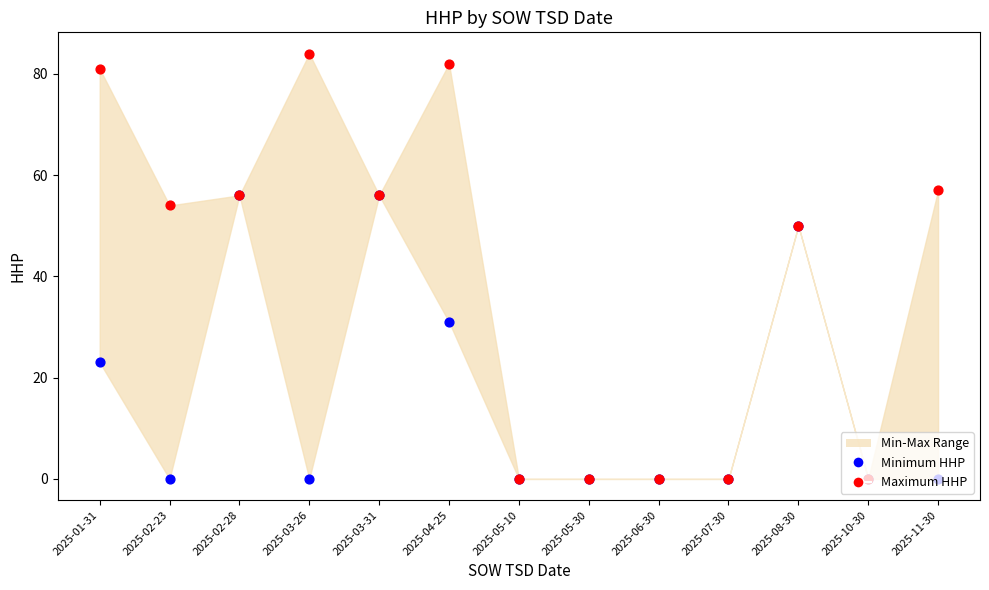

Is the value of Minimum HHP at 2025-04-25 greater than the value of Maximum HHP at 2025-08-30?

No